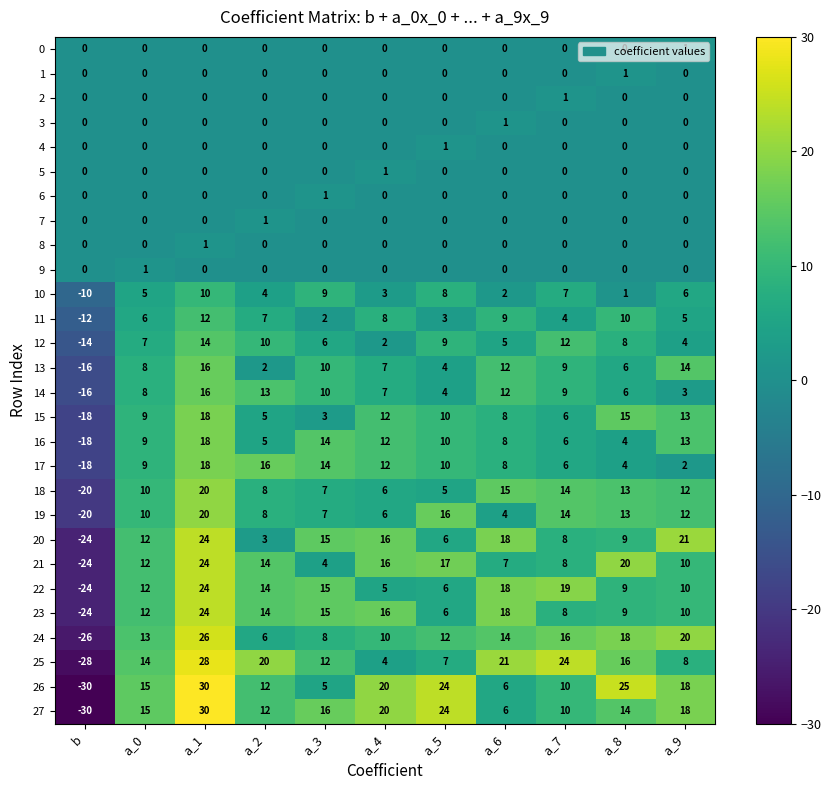

Rank the categories by 19 value from highest to lowest.

a_1, a_5, a_7, a_8, a_9, a_0, a_2, a_3, a_4, a_6, b